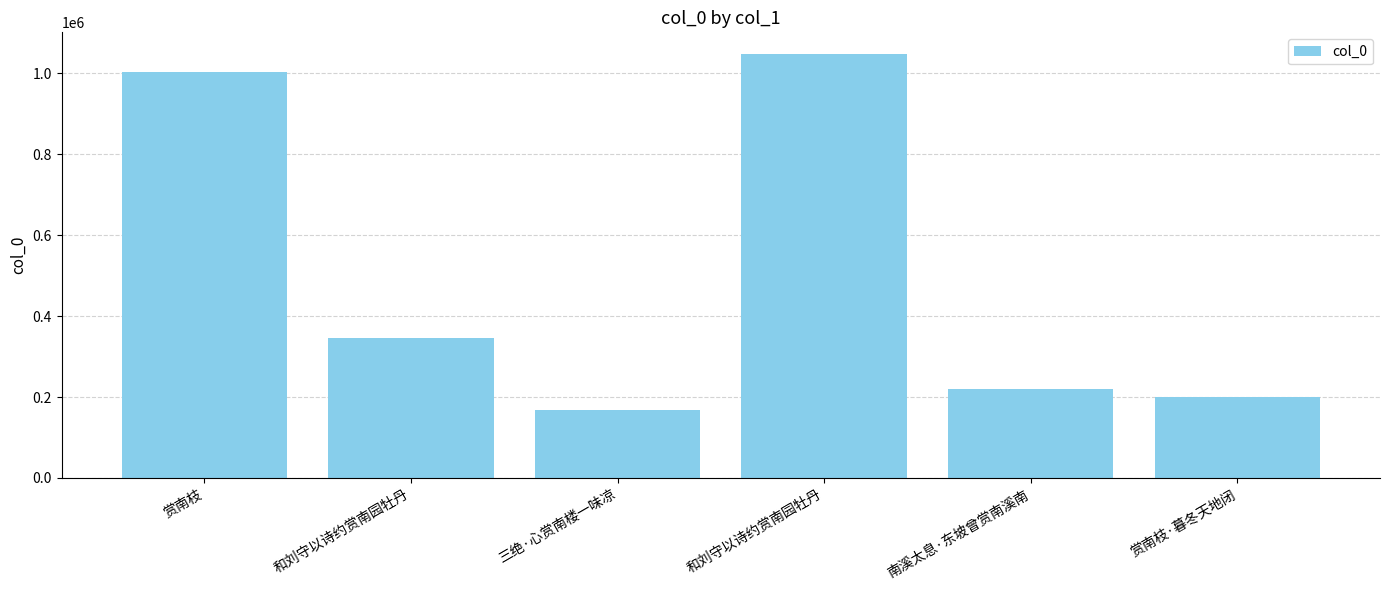

List the labels in order of value, largest first.

和刘守以诗约赏南园牡丹, 赏南枝, 和刘守以诗约赏南园牡丹, 南溪太息·东坡曾赏南溪南, 赏南枝·暮冬天地闭, 三绝·心赏南楼一味凉